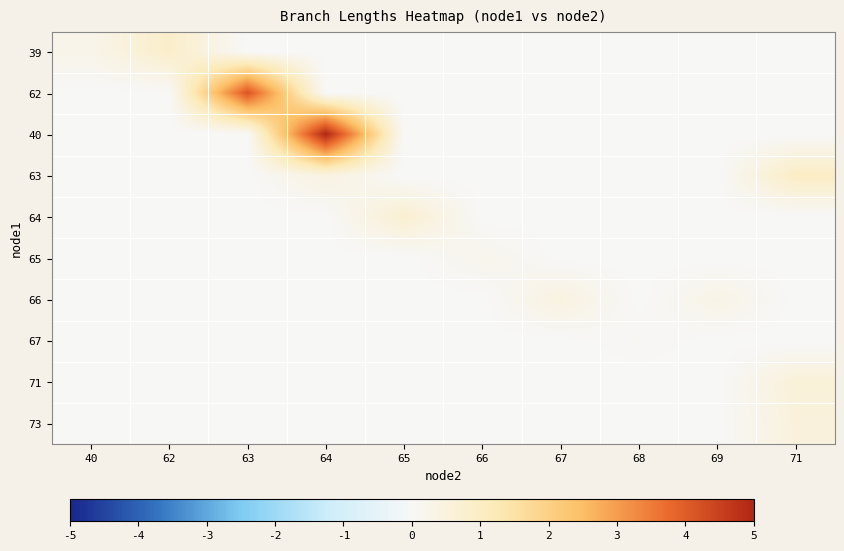

Between 67 and 65, which is larger?

67